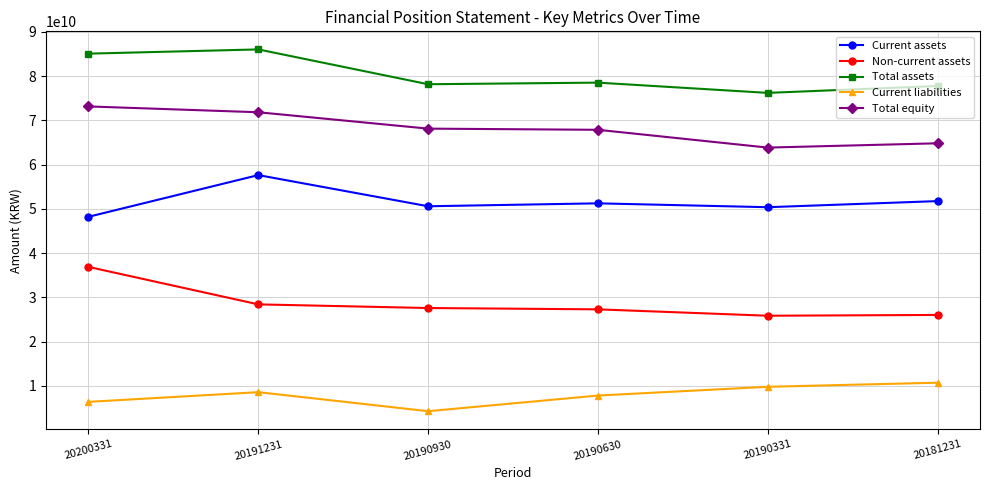

Which series has the largest range (max minus min)?

Non-current assets